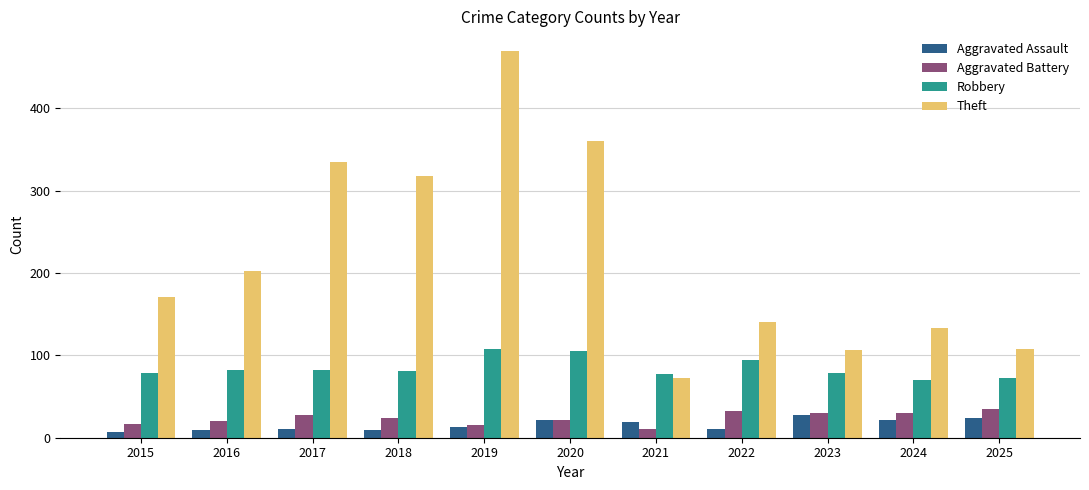

What is the greatest value displayed?

470